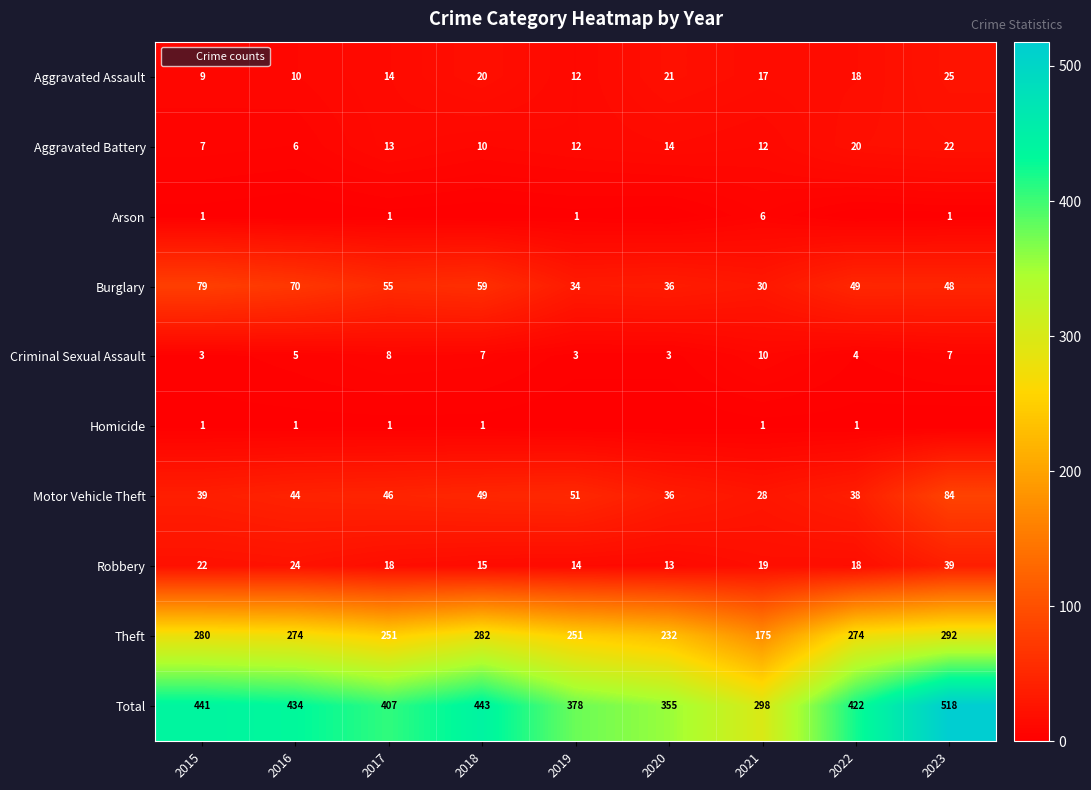

At 2017, list the series in order from smallest to largest.

Arson, Homicide, Criminal Sexual Assault, Aggravated Battery, Aggravated Assault, Robbery, Motor Vehicle Theft, Burglary, Theft, Total